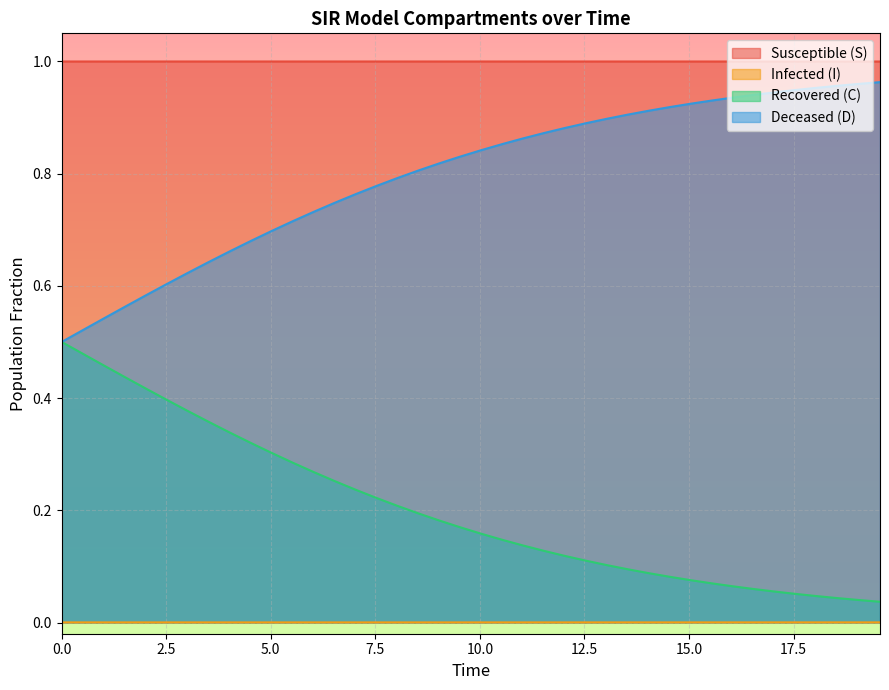

Reading right to left, list all the values displayed in this chart.

S: 1.0	1.0	1.0	1.0	1.0	1.0	1.0	1.0	1.0	1.0	1.0	1.0	1.0	1.0	1.0	1.0	1.0	1.0	1.0	1.0	1.0	1.0	1.0	1.0	1.0	1.0	1.0	1.0	1.0	1.0	1.0	1.0	1.0	1.0	1.0	1.0	1.0	1.0	1.0	1.0
I: 0.0	0.0	0.0	0.0	0.0	0.0	0.0	0.0	0.0	0.0	0.0	0.0	0.0	0.0	0.0	0.0	0.0	0.0	0.0	0.0	0.0	0.0	0.0	0.0	0.0	0.0	0.0	0.0	0.0	0.0	0.0	0.0	0.0	0.0	0.0	0.0	0.0	0.0	0.0	0.0
C: 0.0	0.0	0.0	0.0	0.1	0.1	0.1	0.1	0.1	0.1	0.1	0.1	0.1	0.1	0.1	0.1	0.1	0.1	0.1	0.2	0.2	0.2	0.2	0.2	0.2	0.2	0.3	0.3	0.3	0.3	0.3	0.3	0.4	0.4	0.4	0.4	0.4	0.5	0.5	0.5
D: 1.0	1.0	1.0	1.0	0.9	0.9	0.9	0.9	0.9	0.9	0.9	0.9	0.9	0.9	0.9	0.9	0.9	0.9	0.9	0.8	0.8	0.8	0.8	0.8	0.8	0.8	0.7	0.7	0.7	0.7	0.7	0.7	0.6	0.6	0.6	0.6	0.6	0.5	0.5	0.5